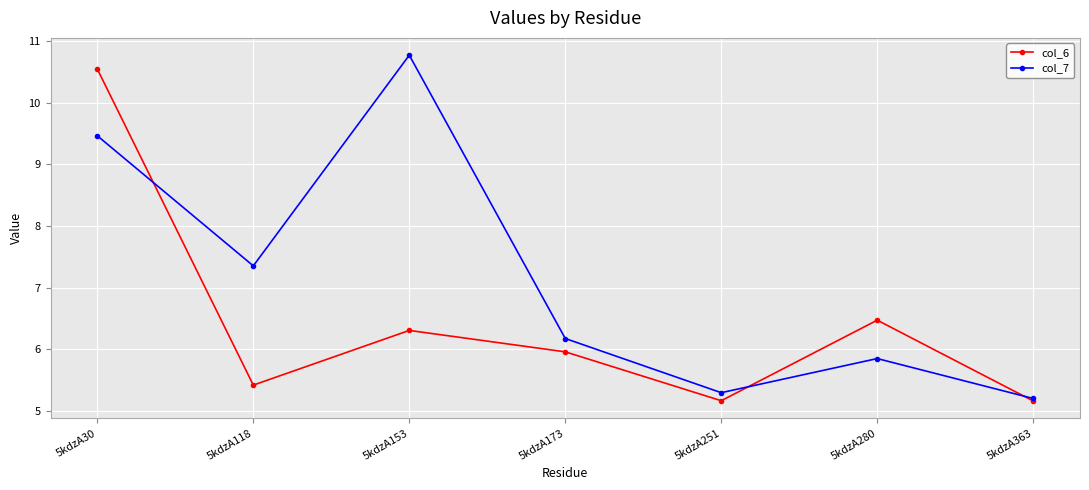

What is the sum of all col_7 values?

50.1